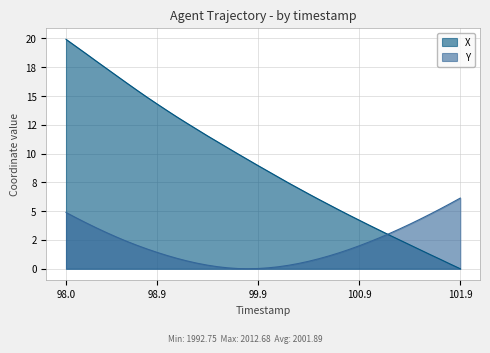

What are all the series names shown in the legend?

X, Y